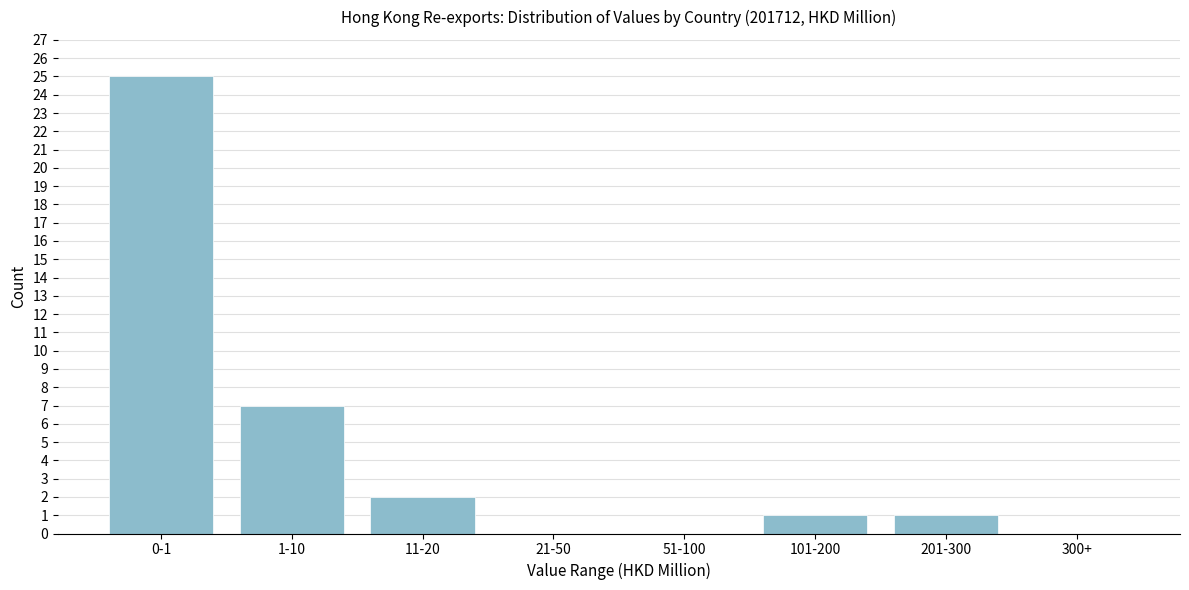

Reading left to right, what are all the values shown in this chart?

0-1=25	1-10=7	11-20=2	21-50=0	51-100=0	101-200=1	201-300=1	300+=0